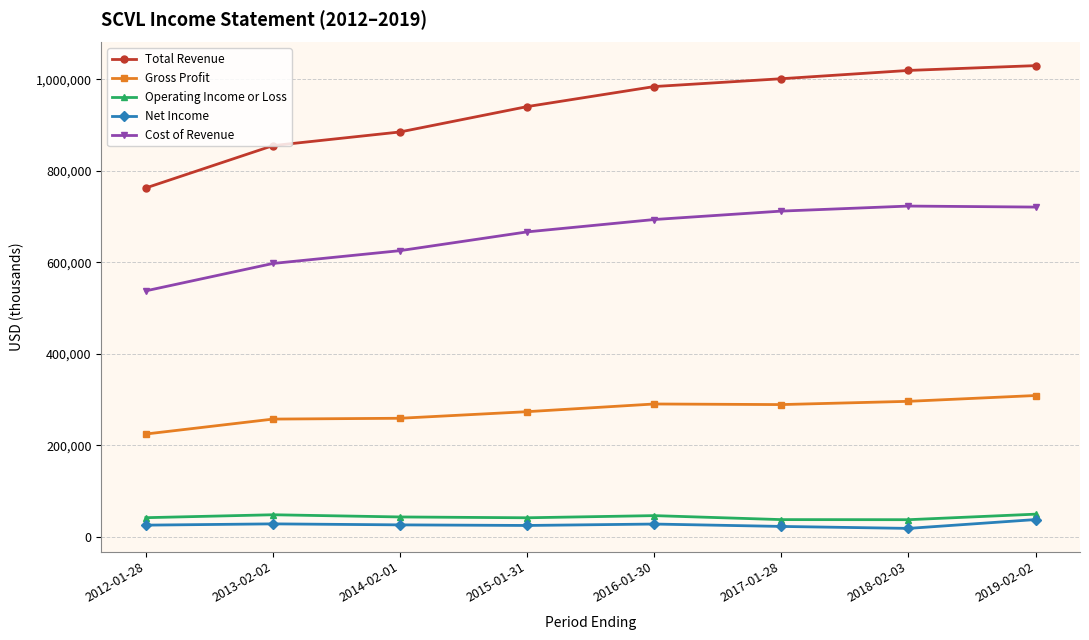

Count the number of data series in this chart.

5